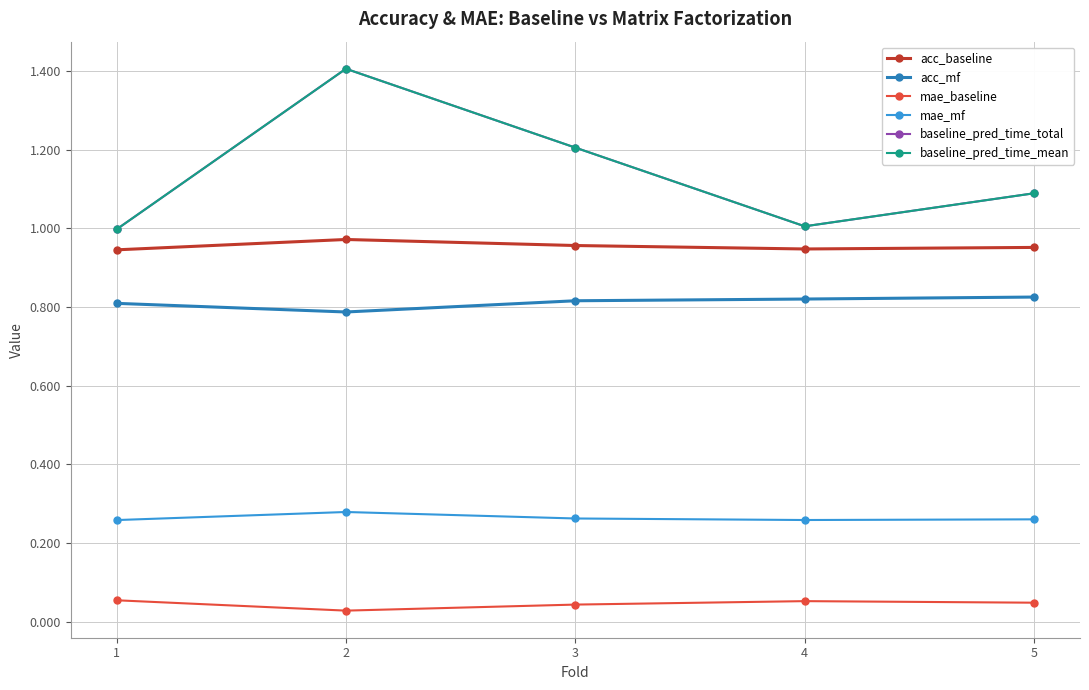

Is this an area chart (filled region under the line)?

No